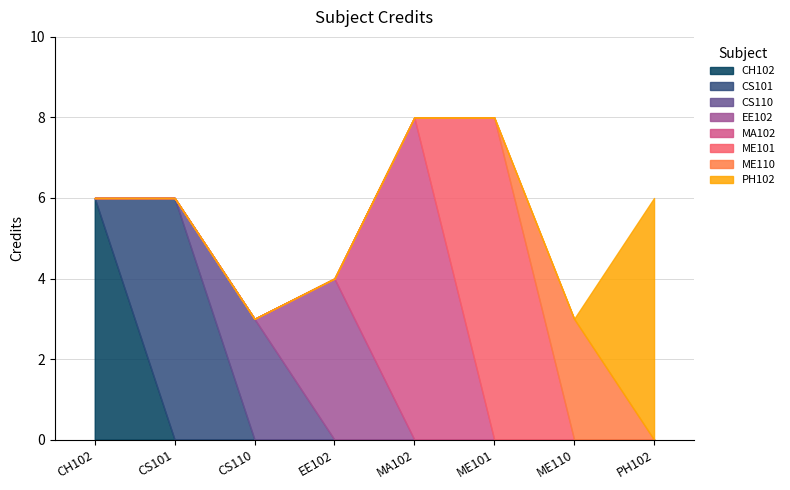

How many distinct data groups are displayed?

1